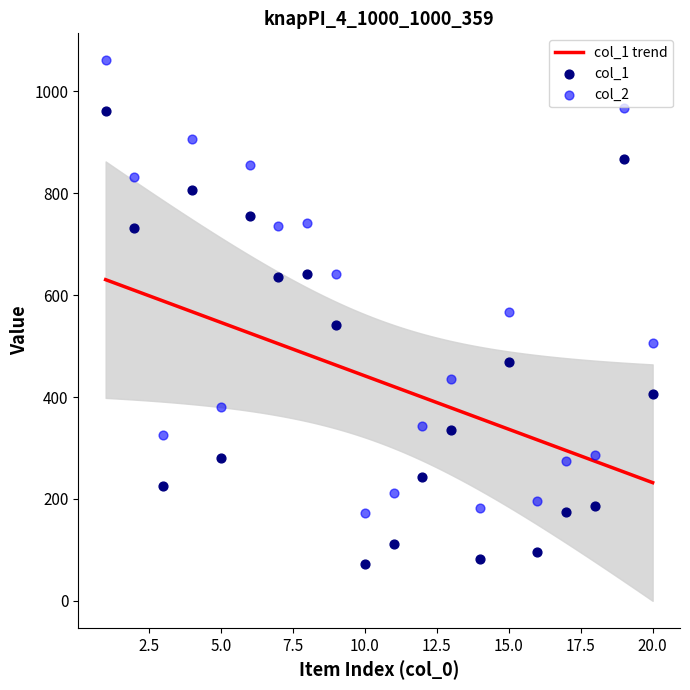

At how many categories does at least one series exceed 451?

10